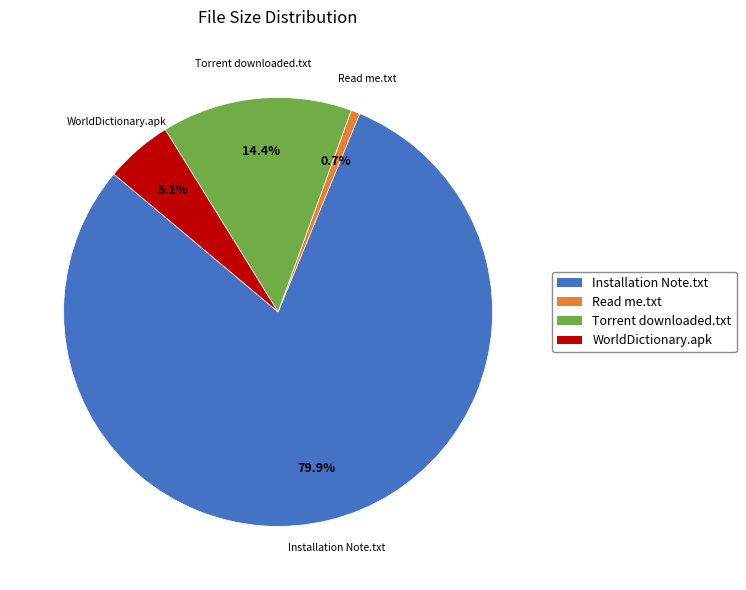

Which category has the biggest portion of the pie?

Installation Note.txt